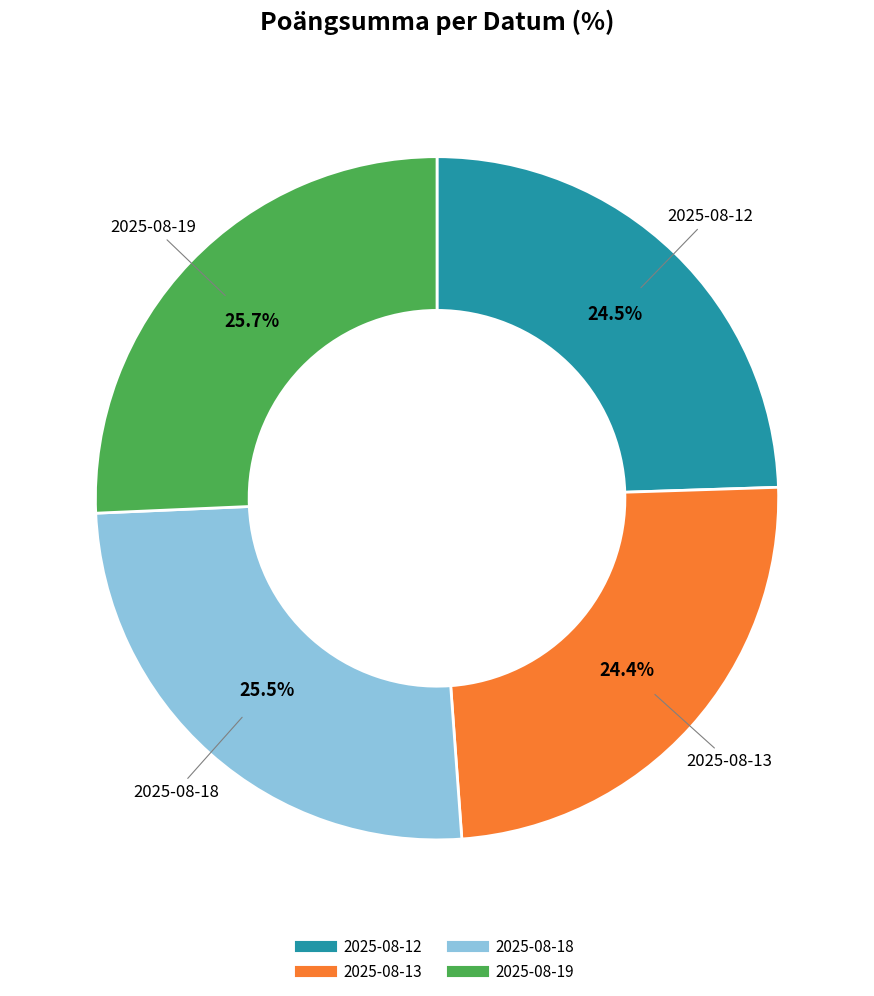

How many slices are in this pie chart?

4